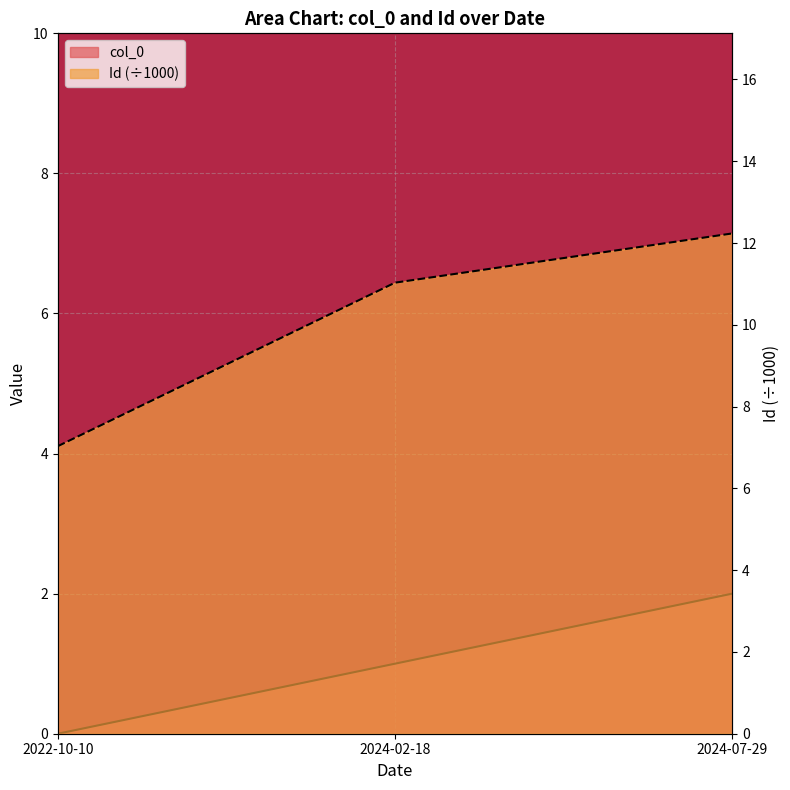

Which category has the highest value in the col_0 series?

2024-07-29